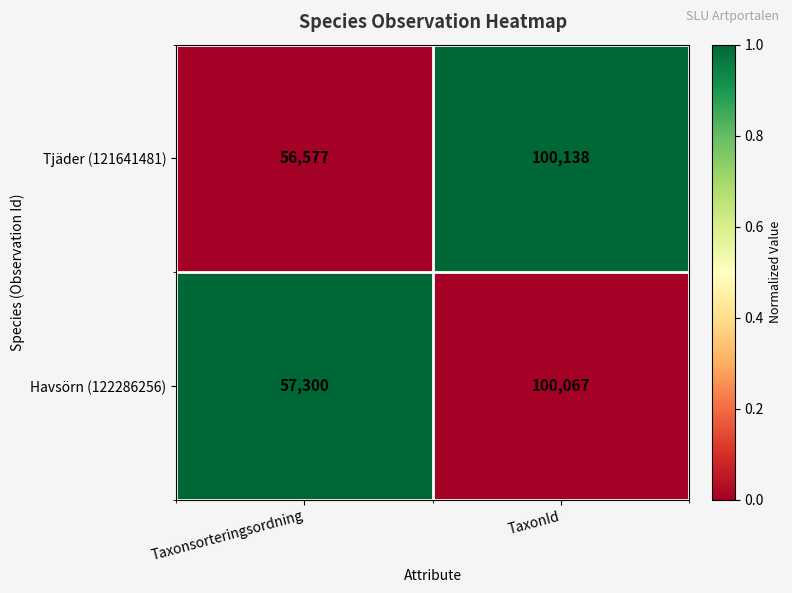

Which series has the largest range (max minus min)?

Tjäder (121641481)